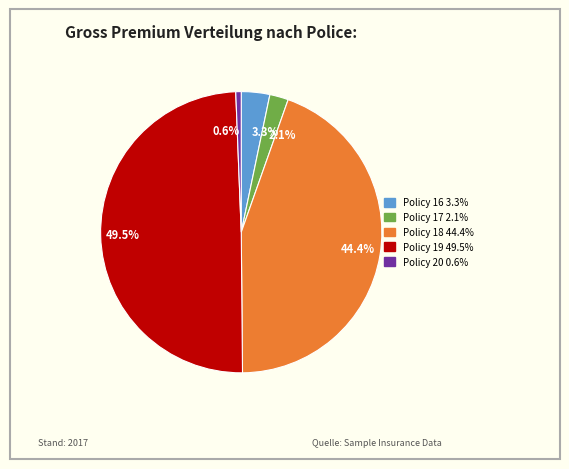

How much of the chart is everything except Policy 18?

55.6%